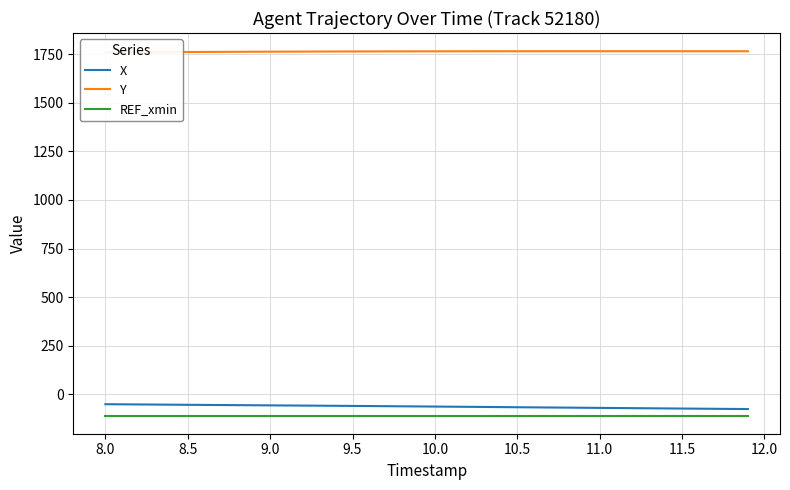

What is the maximum value for REF_xmin?

-109.4